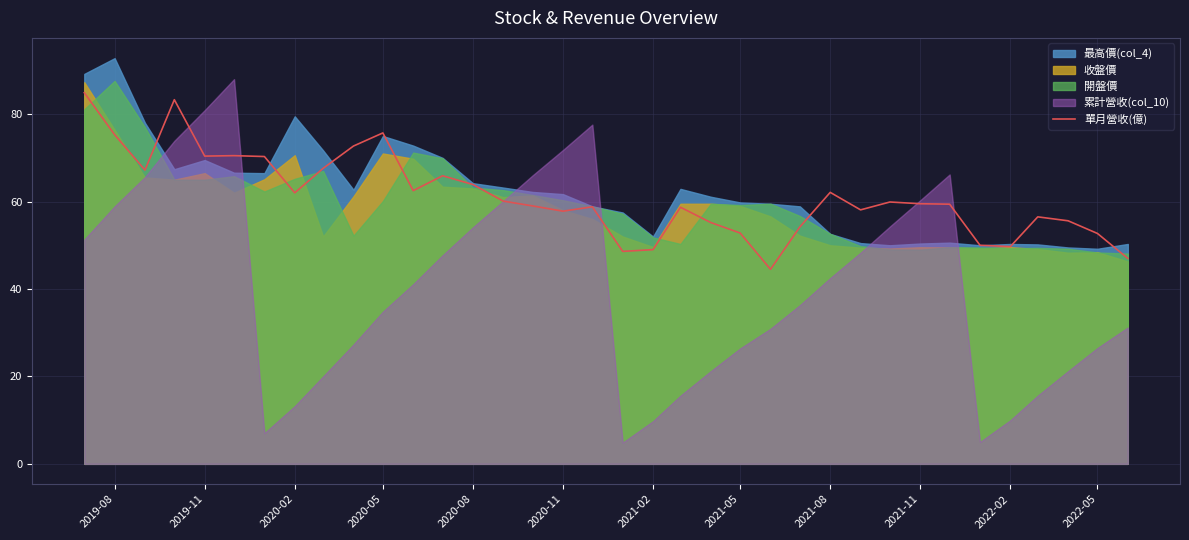

What is the lowest value of the 單月營收(億) series?

44.5